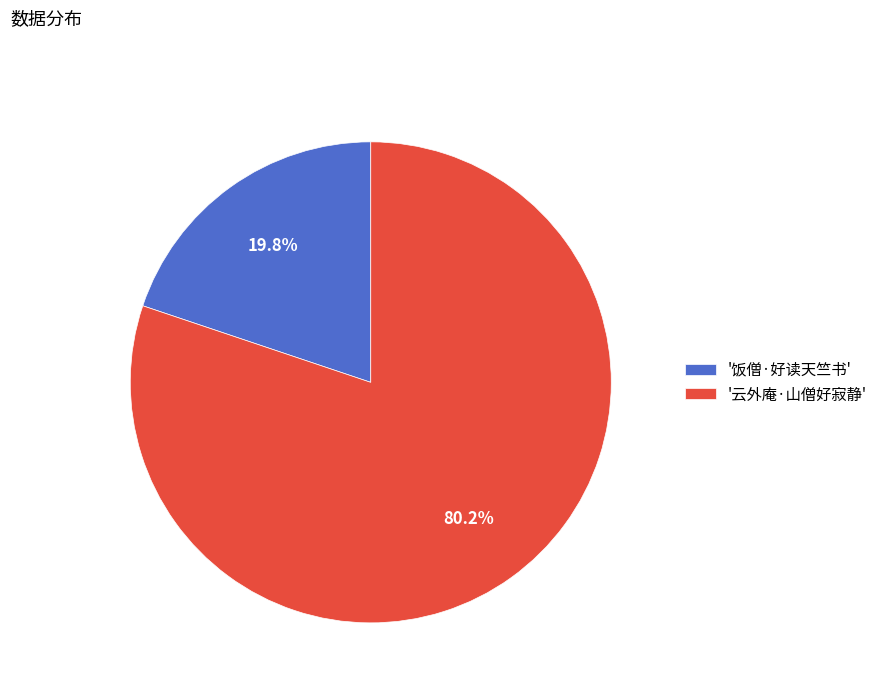

Which has a higher value, '云外庵·山僧好寂静' or '饭僧·好读天竺书'?

'云外庵·山僧好寂静'